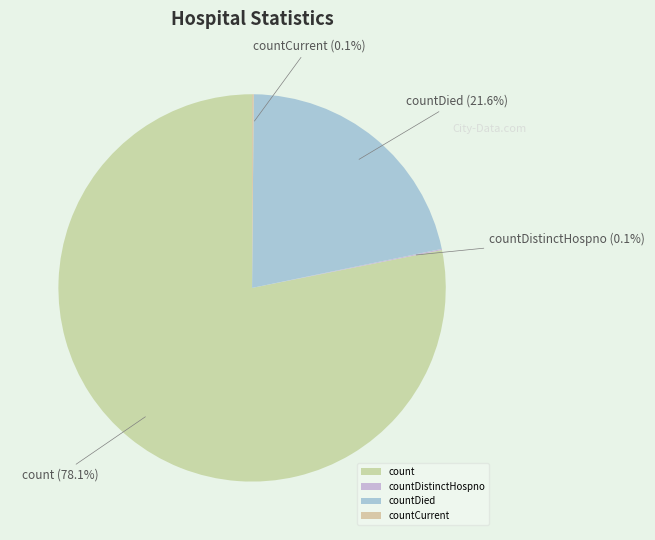

Which slice is the largest?

count